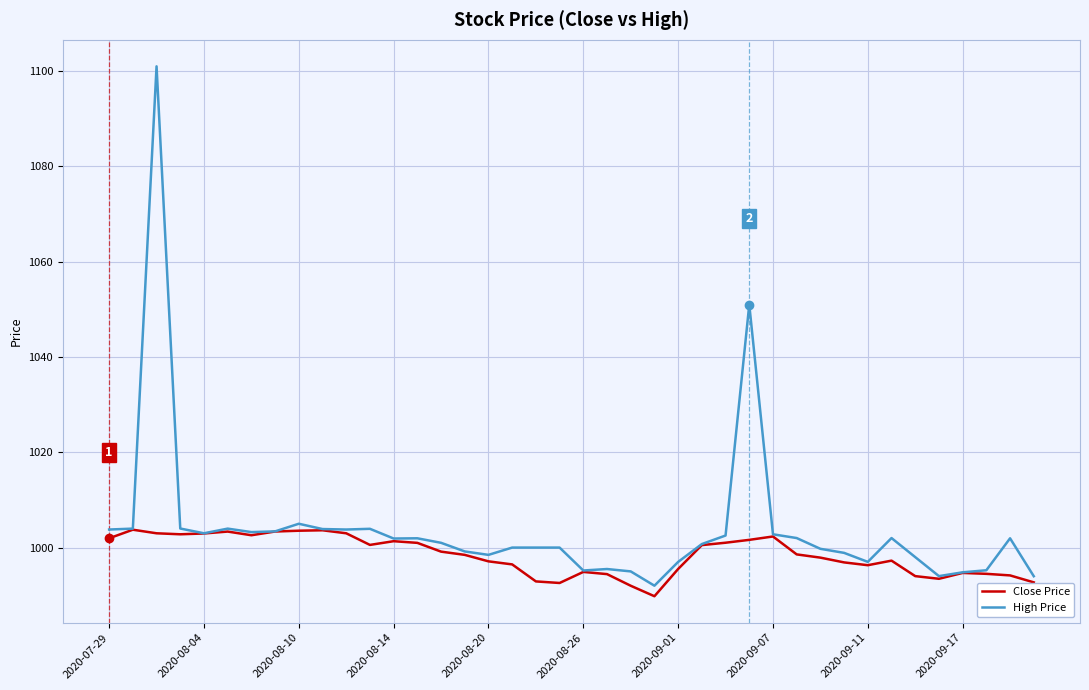

At how many categories does at least one series exceed 1013?

2